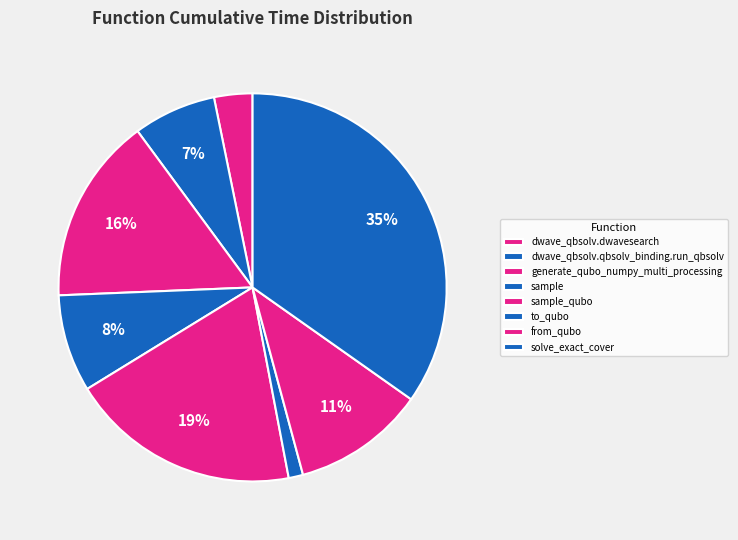

True or false: dwave_qbsolv.dwavesearch accounts for 1% of the total.

False